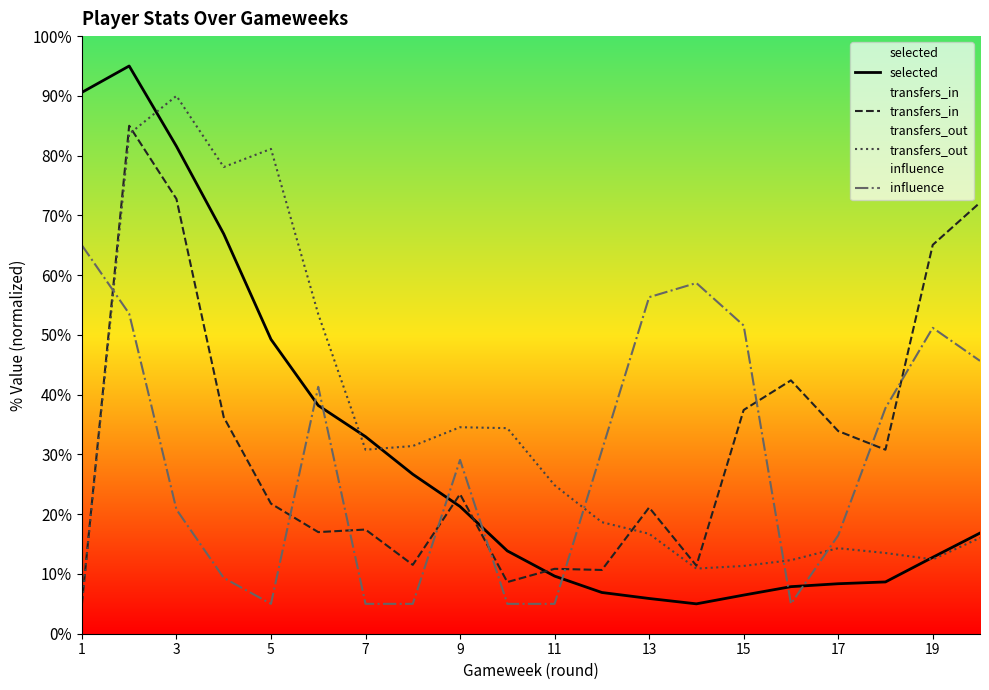

How many interior local valleys does the transfers_out series have?

4